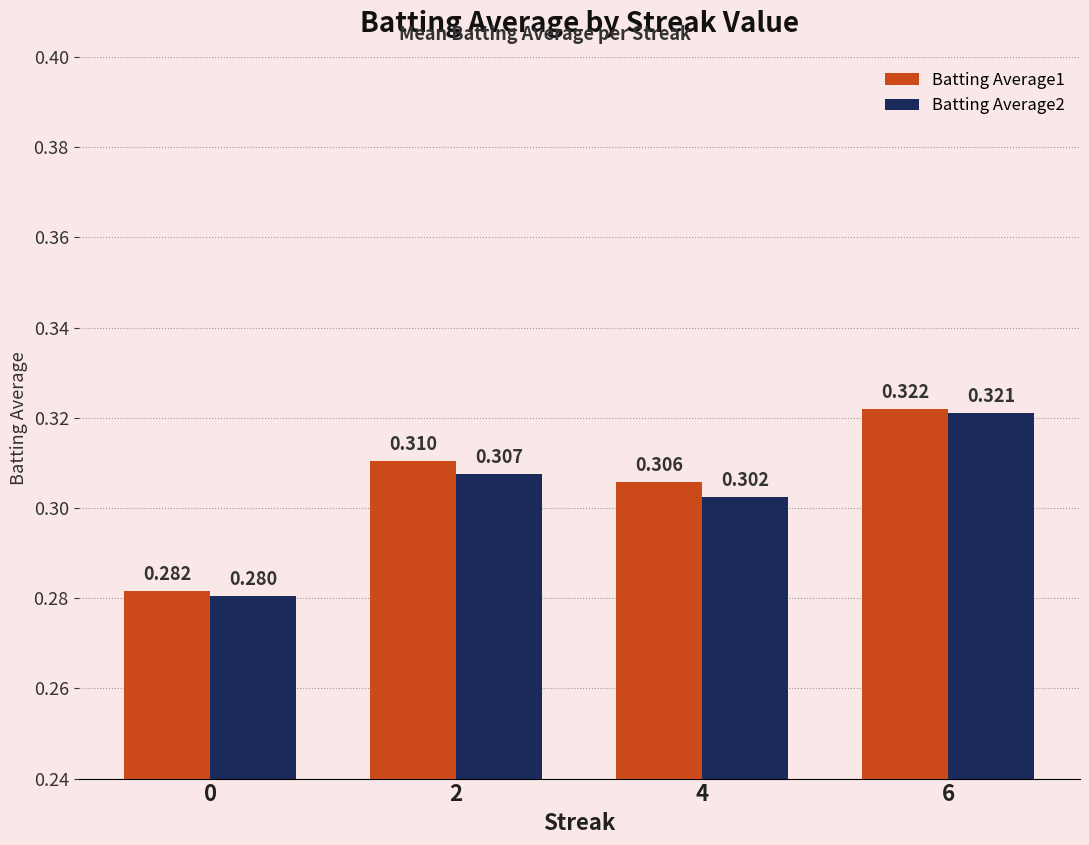

What is the maximum value shown in the chart?

0.3